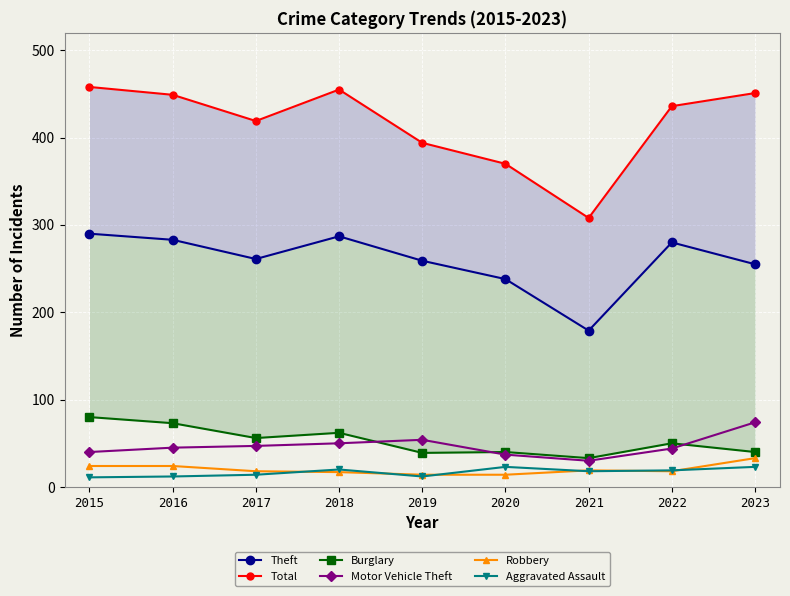

What is the maximum value for Theft?

290